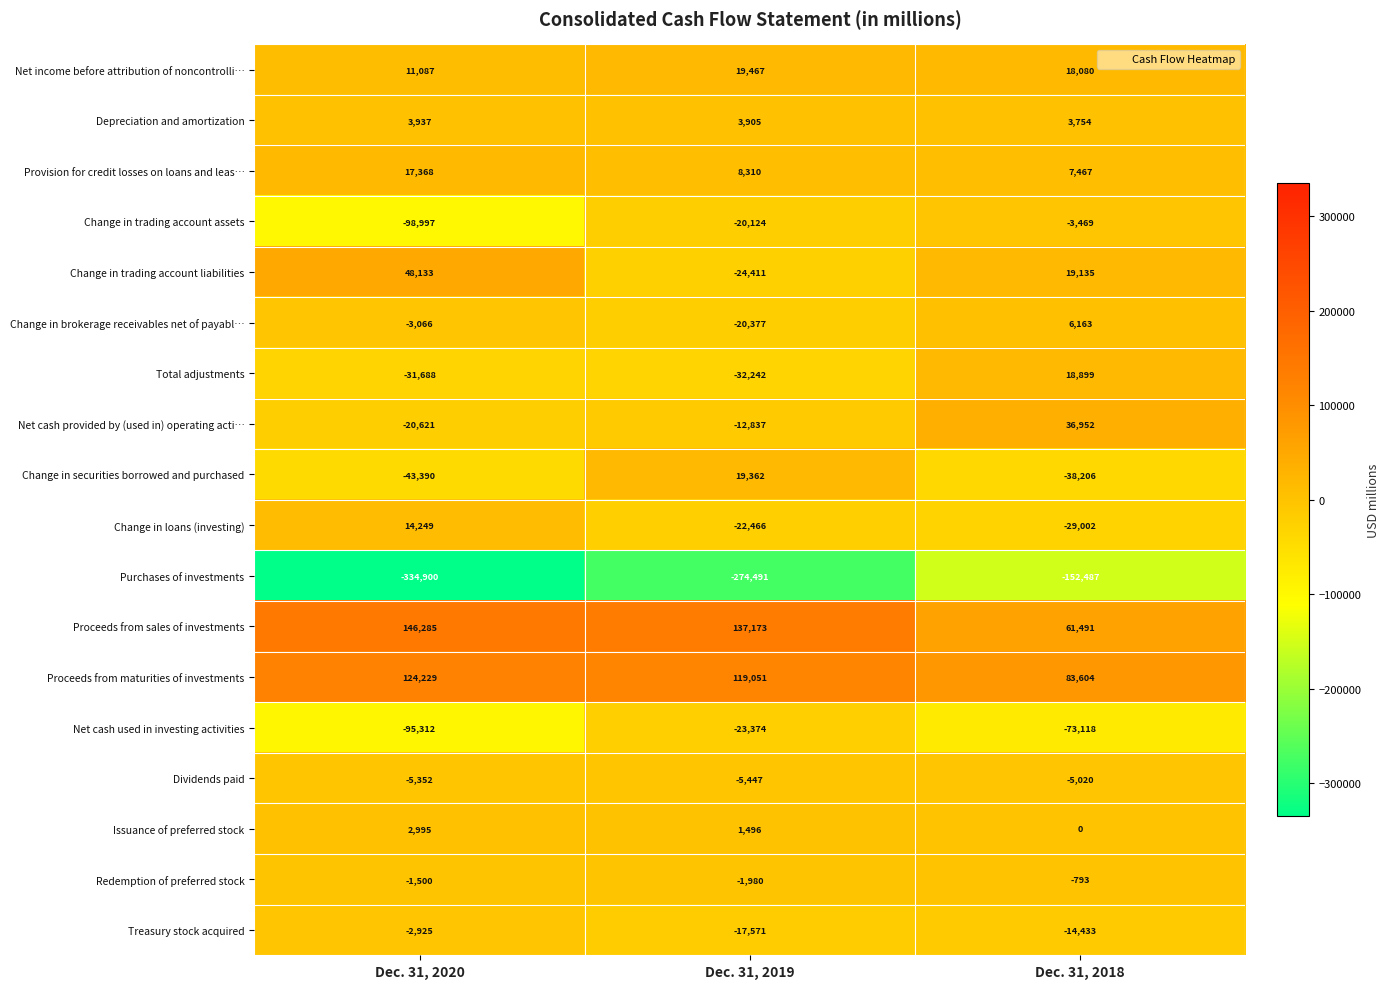

Which series has the largest total across all categories?

Proceeds from sales of investments